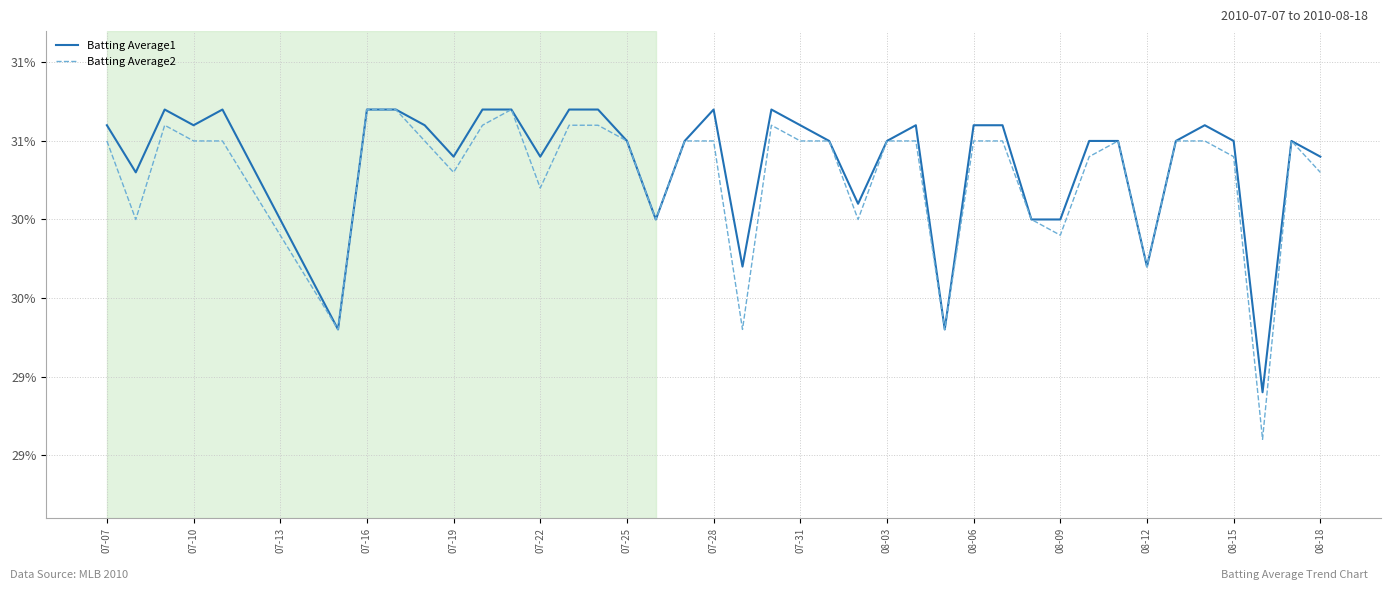

What are all the series names shown in the legend?

Batting Average1, Batting Average2